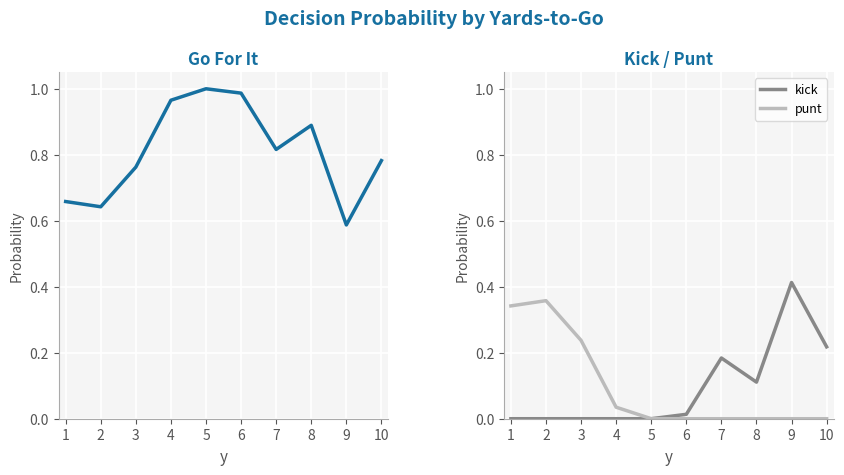

Which label corresponds to the largest value in the chart?

5